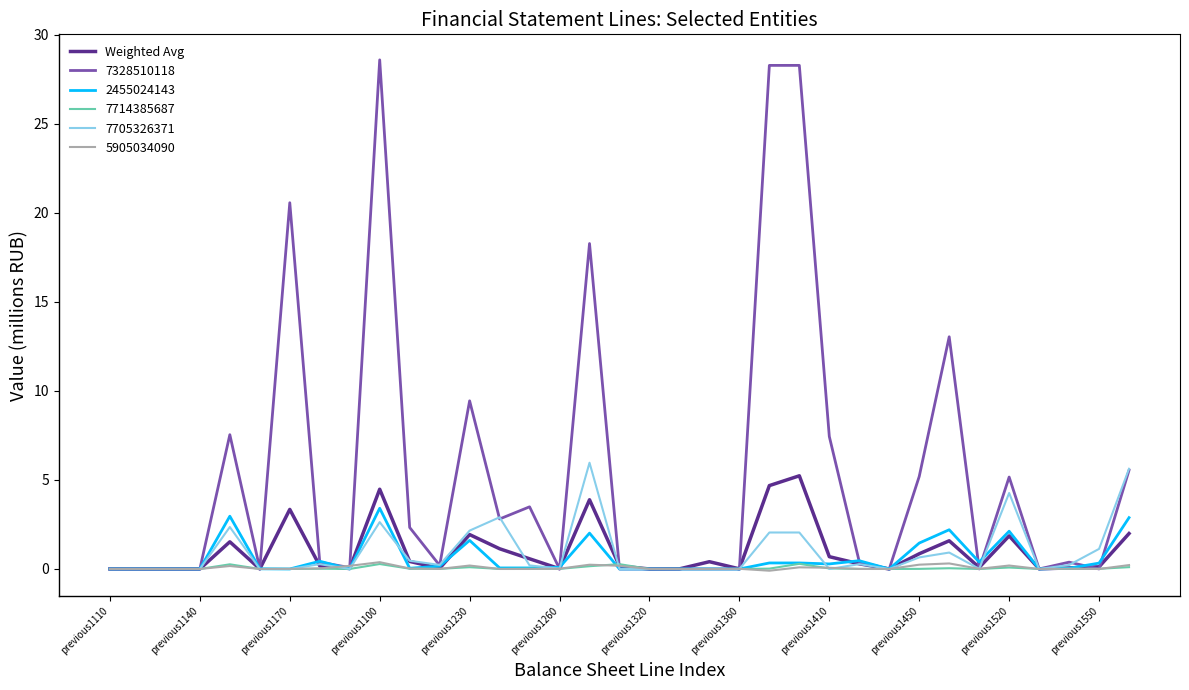

Which series has the largest range (max minus min)?

7328510118